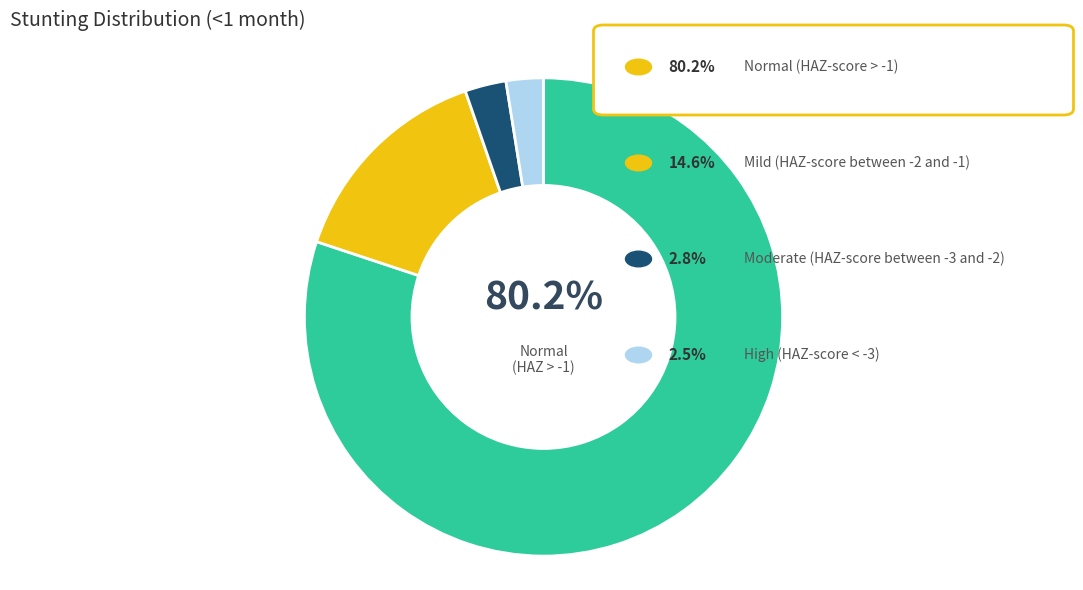

Which slice is the smallest?

High (HAZ-score < -3)